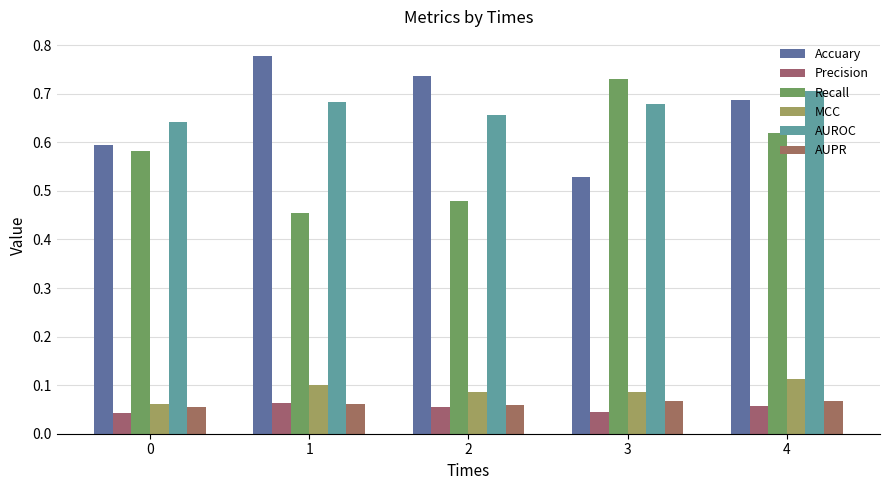

Reading left to right, list all the values displayed in this chart.

Accuary: 0.6	0.8	0.7	0.5	0.7
Precision: 0.0	0.1	0.1	0.0	0.1
Recall: 0.6	0.5	0.5	0.7	0.6
MCC: 0.1	0.1	0.1	0.1	0.1
AUROC: 0.6	0.7	0.7	0.7	0.7
AUPR: 0.1	0.1	0.1	0.1	0.1